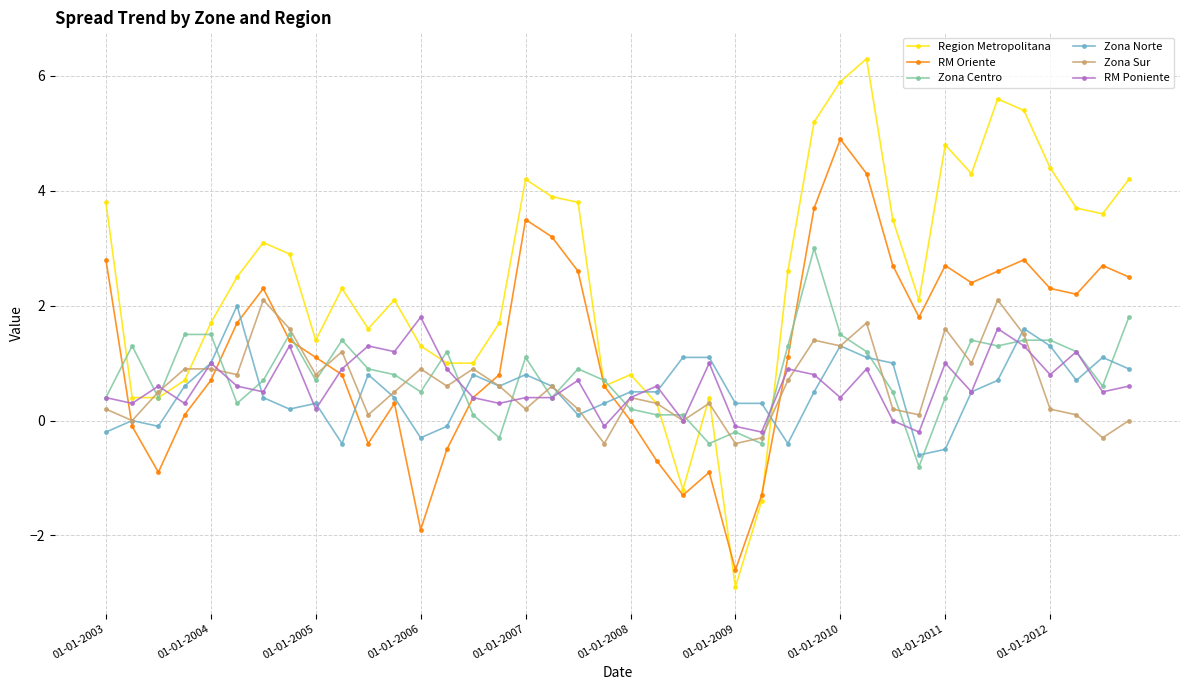

Count the number of categories in the chart.

40